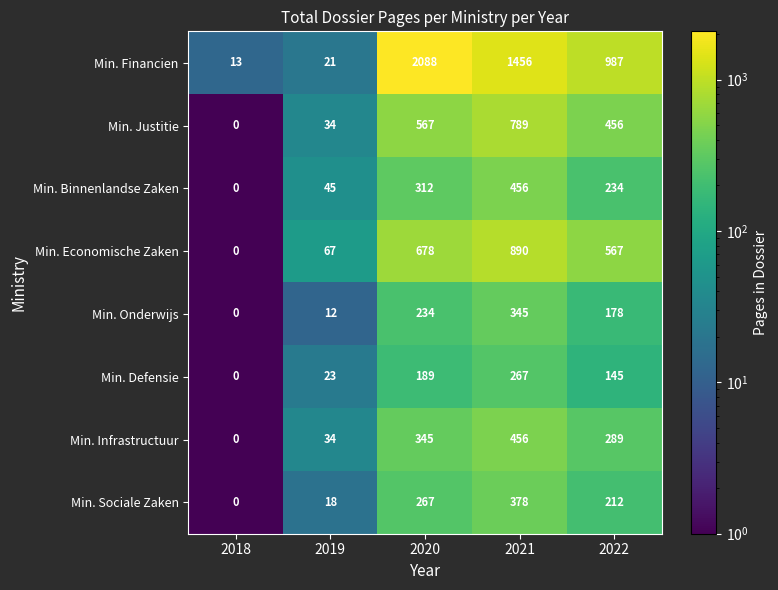

At which category is the sum across all series the highest?

2021